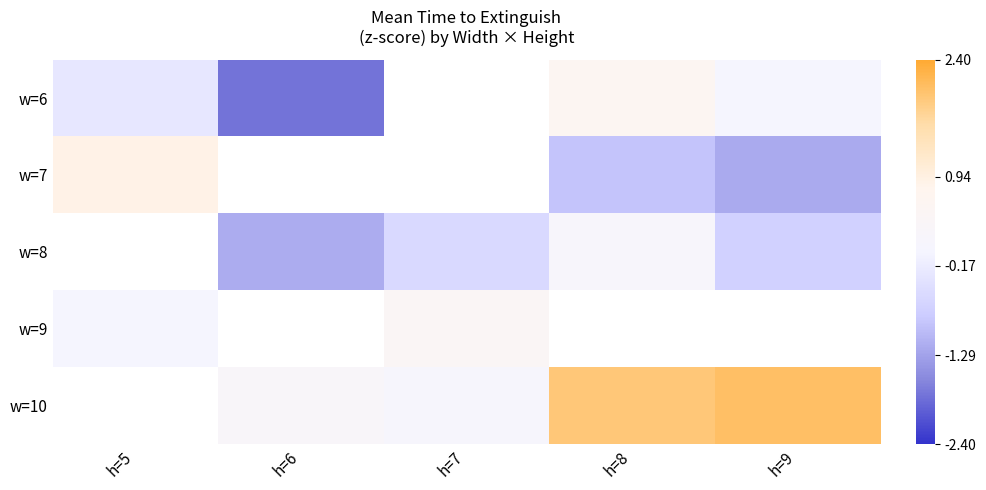

At h=7, list the series in order from largest to smallest.

w=6, w=7, w=9, w=10, w=8